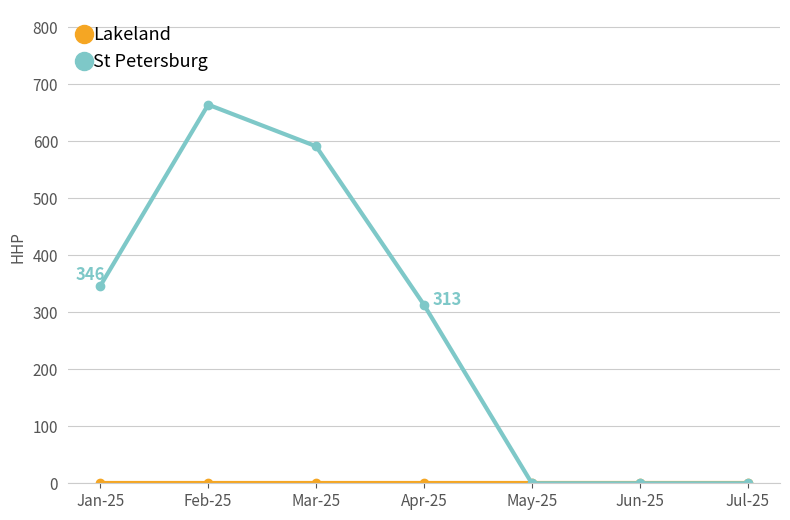

What is the difference between the maximum and minimum values in the St Petersburg series?

664